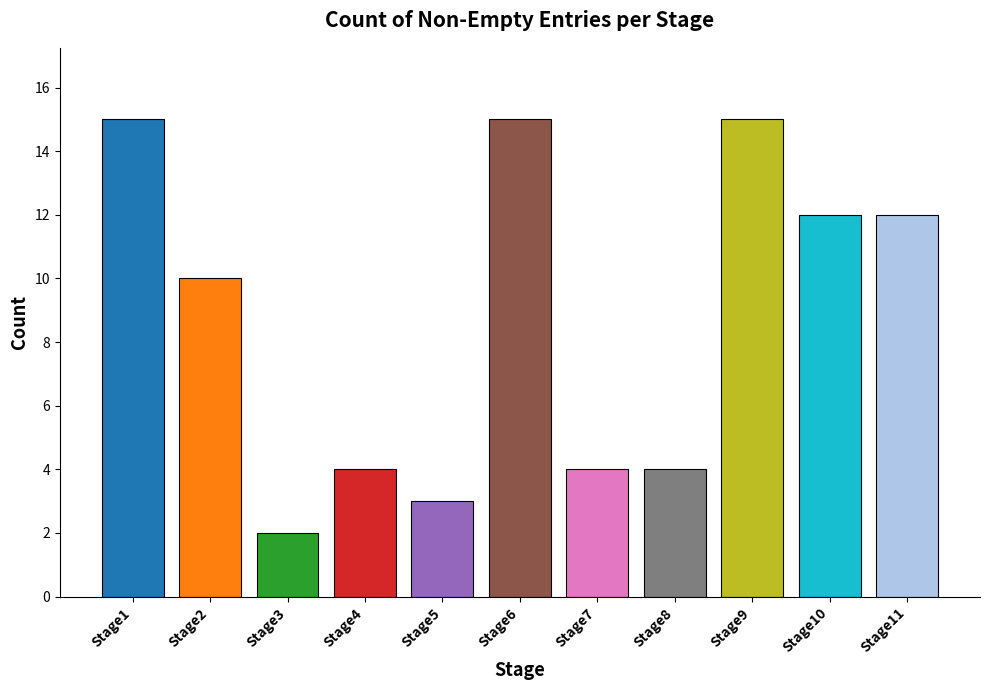

Read the value at Stage1, to the nearest 10.

20